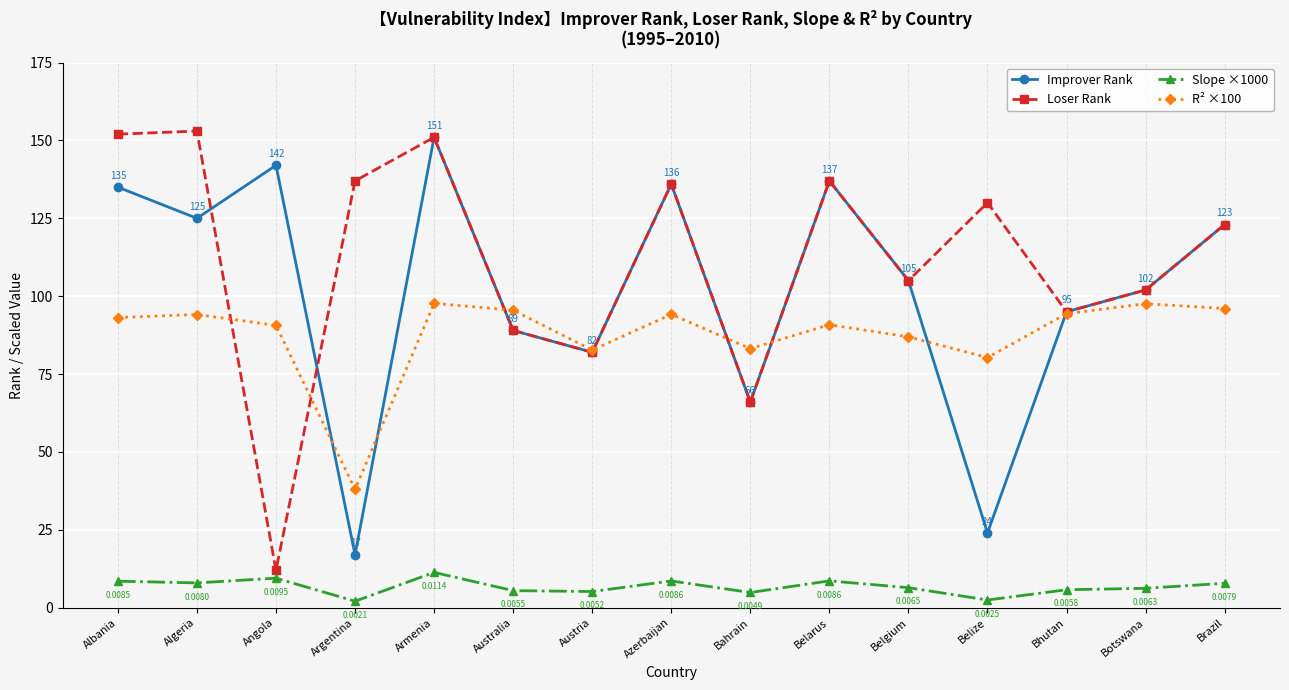

What is the lowest value of the Loser Rank series?

12.0